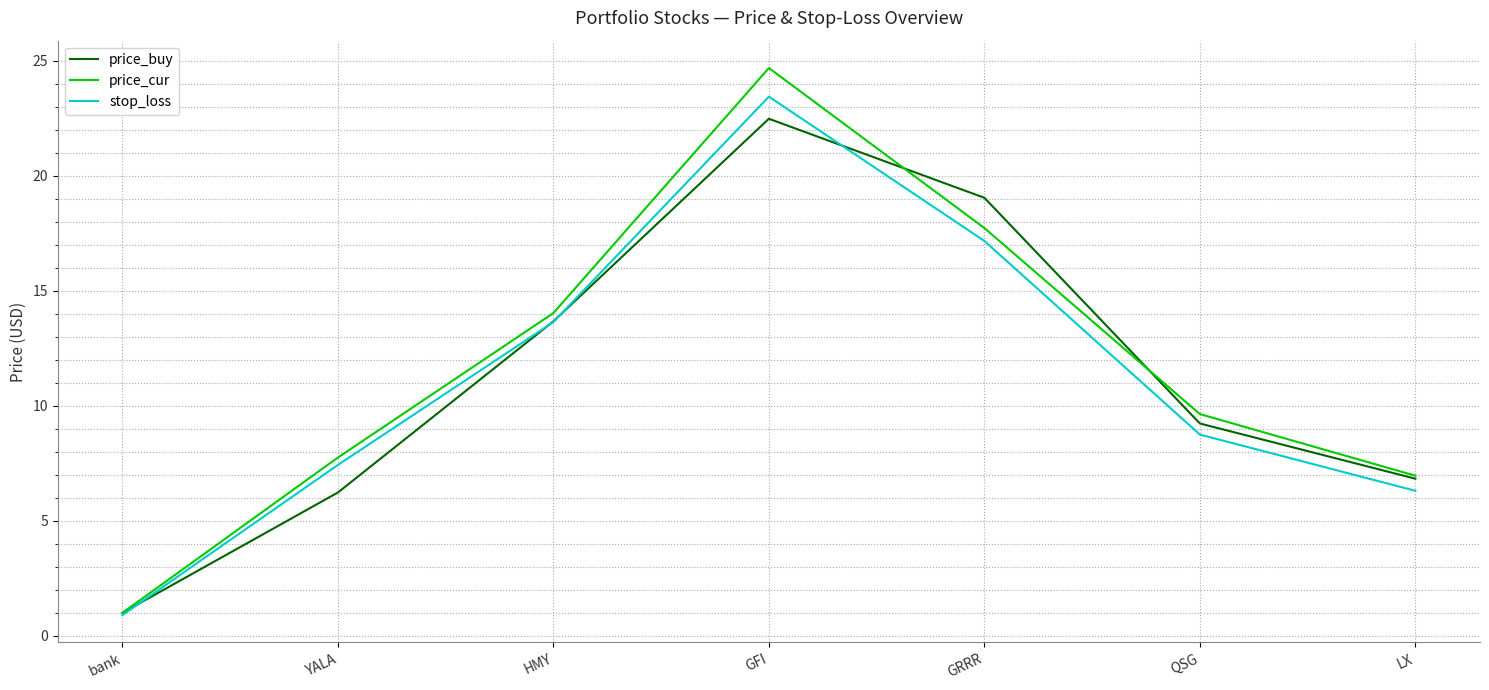

At which label does stop_loss reach its minimum?

bank